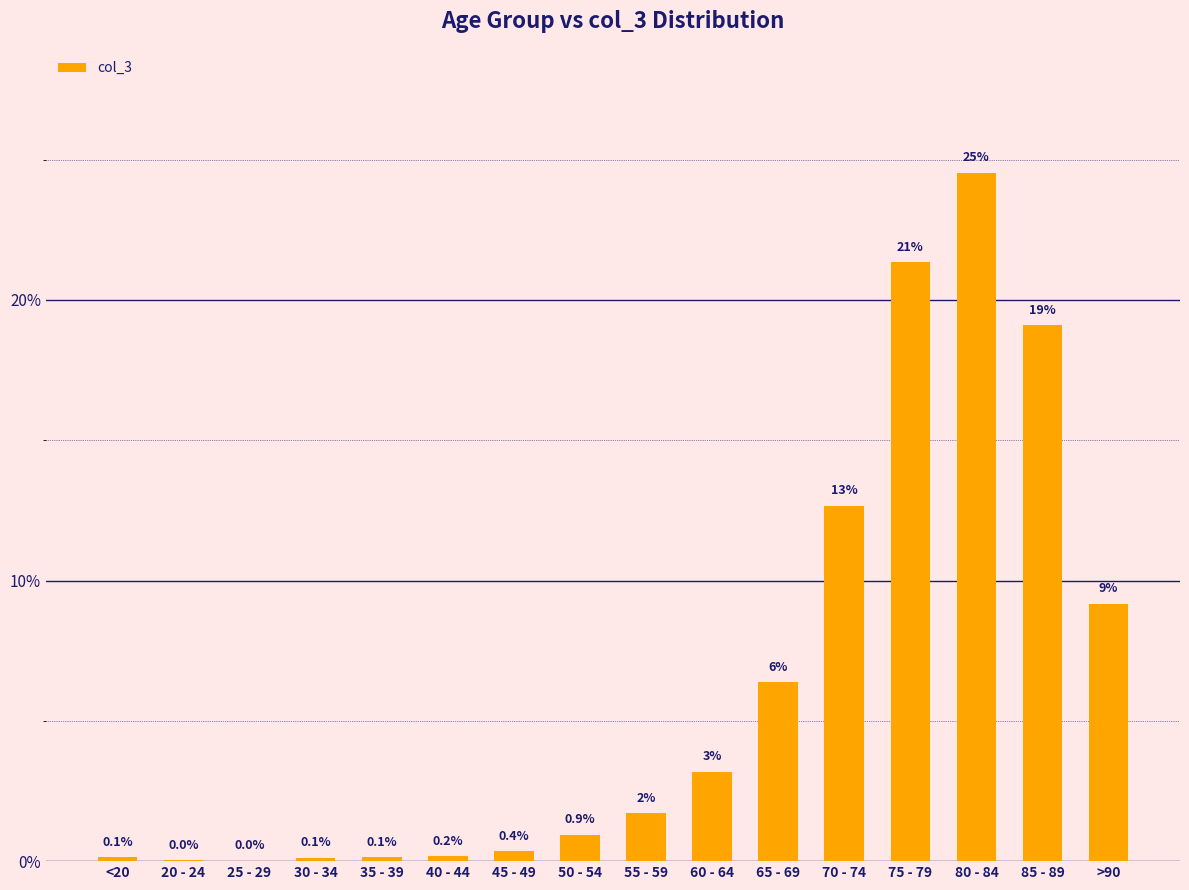

At which label is the value closest to 12?

70 - 74